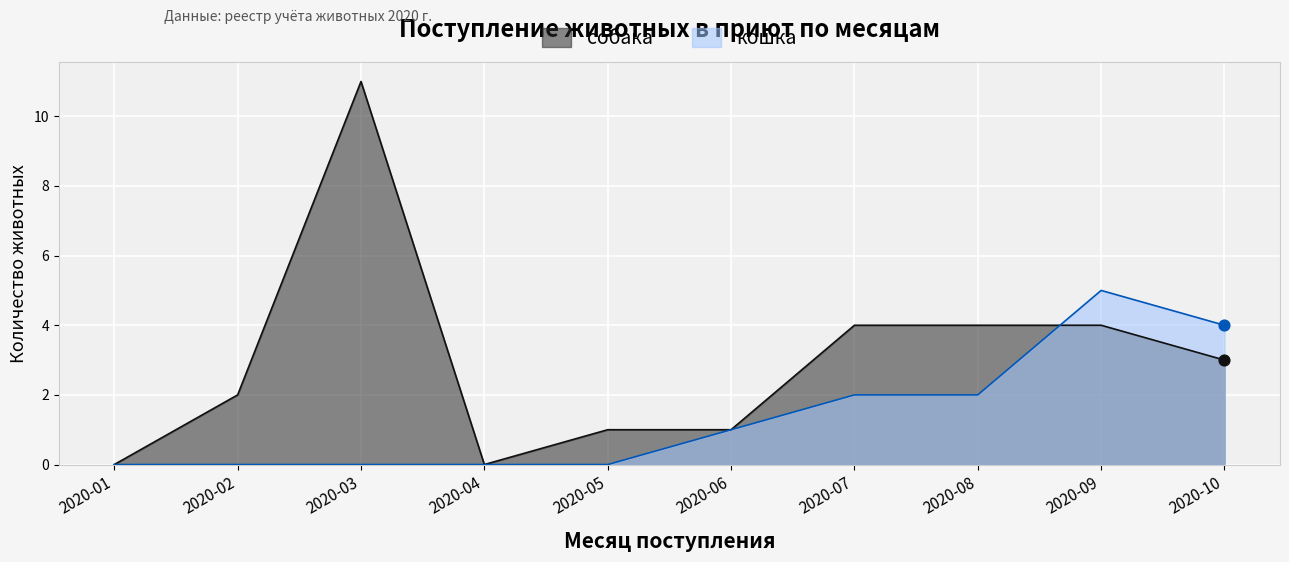

At which category is the sum across all series the highest?

2020-03